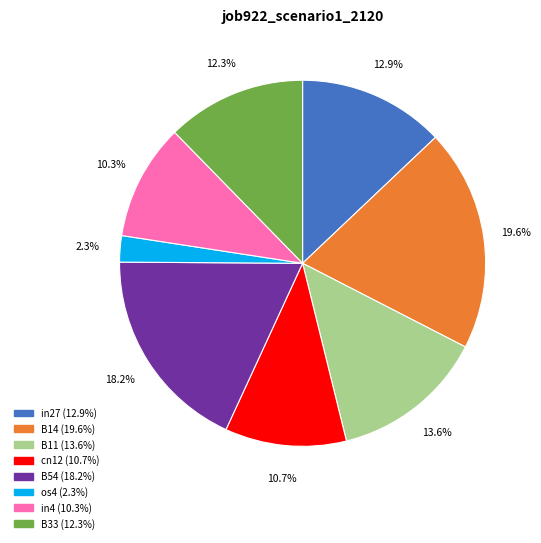

How much of the chart is everything except B11?

86.4%